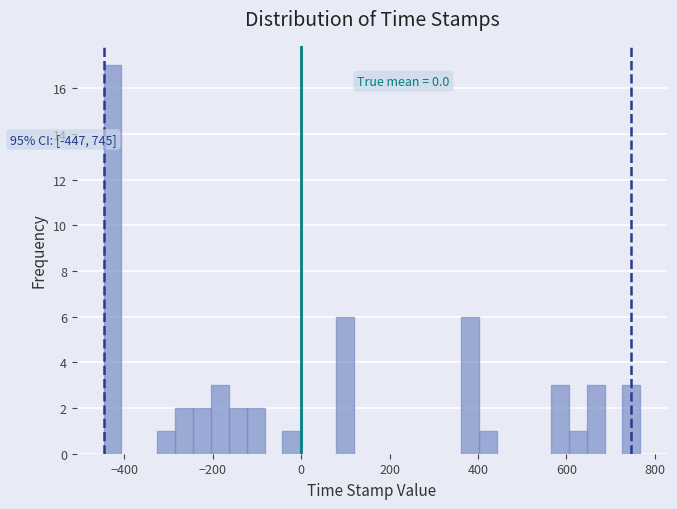

Read against the x-axis, roughly where is the centre of the tallest bar?

-420